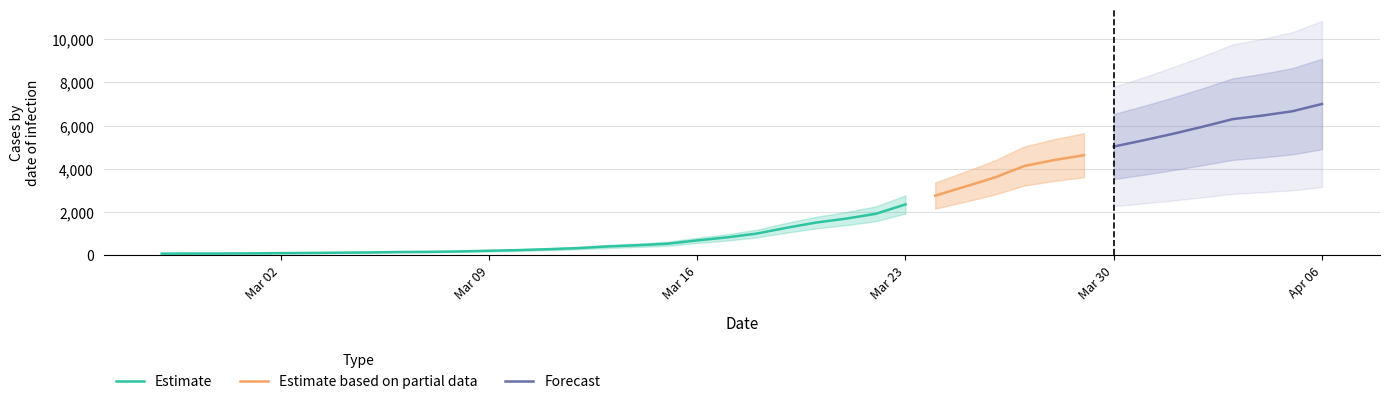

Where is the data nearest to the value 3533?

2020-03-26